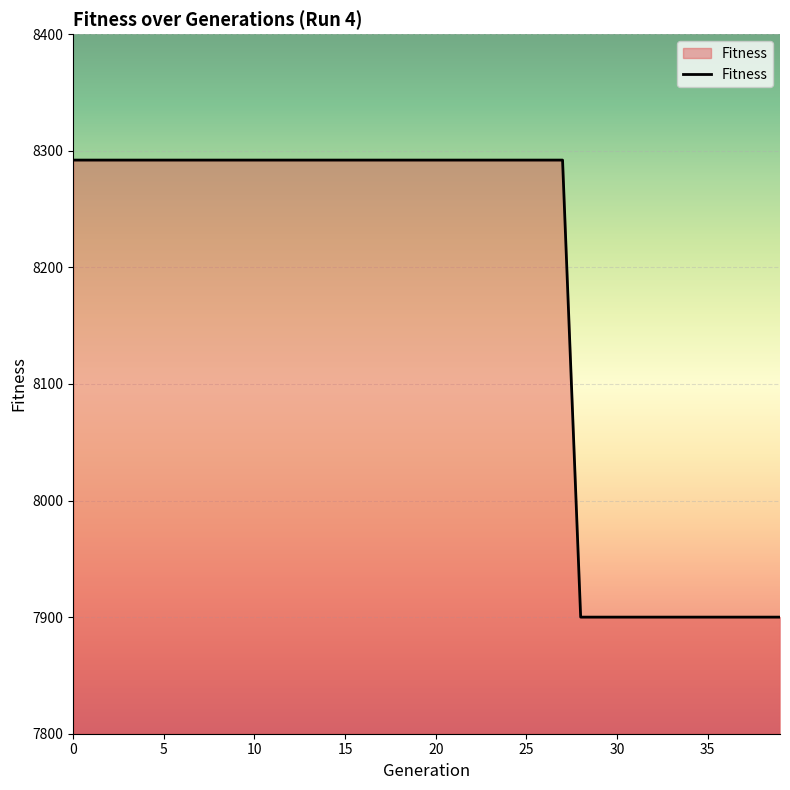

What is the greatest value displayed?

8292